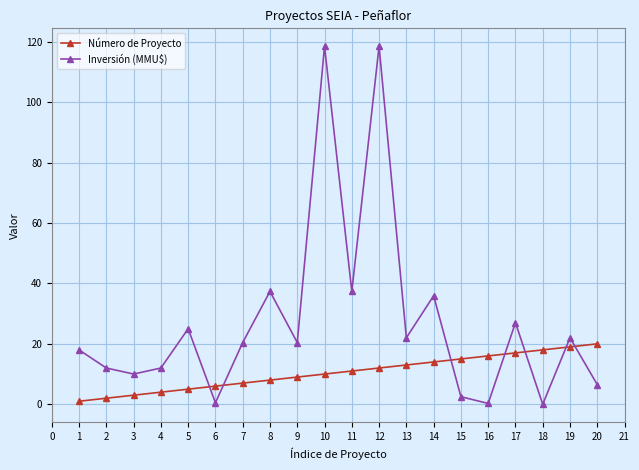

At which category does Inversión (MMU$) reach its first local peak?

5